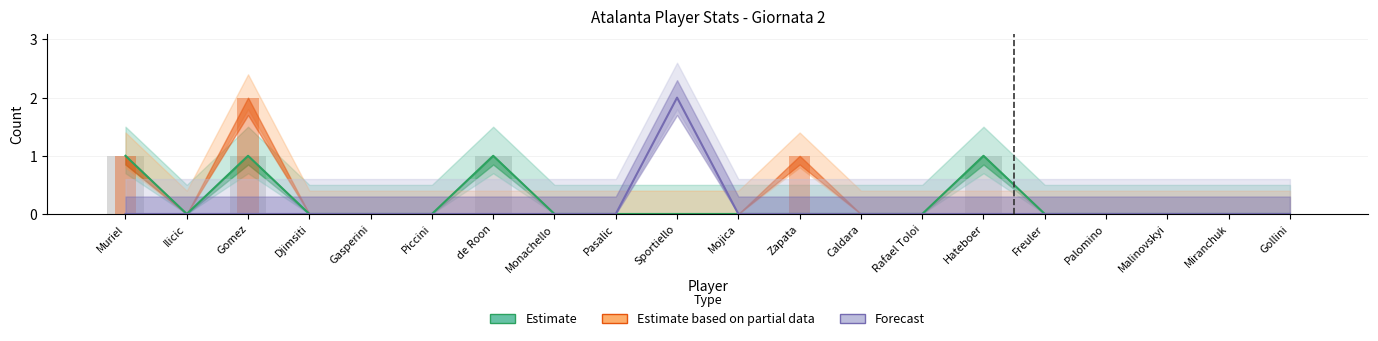

Which category has the lowest value across all series?

Ilicic